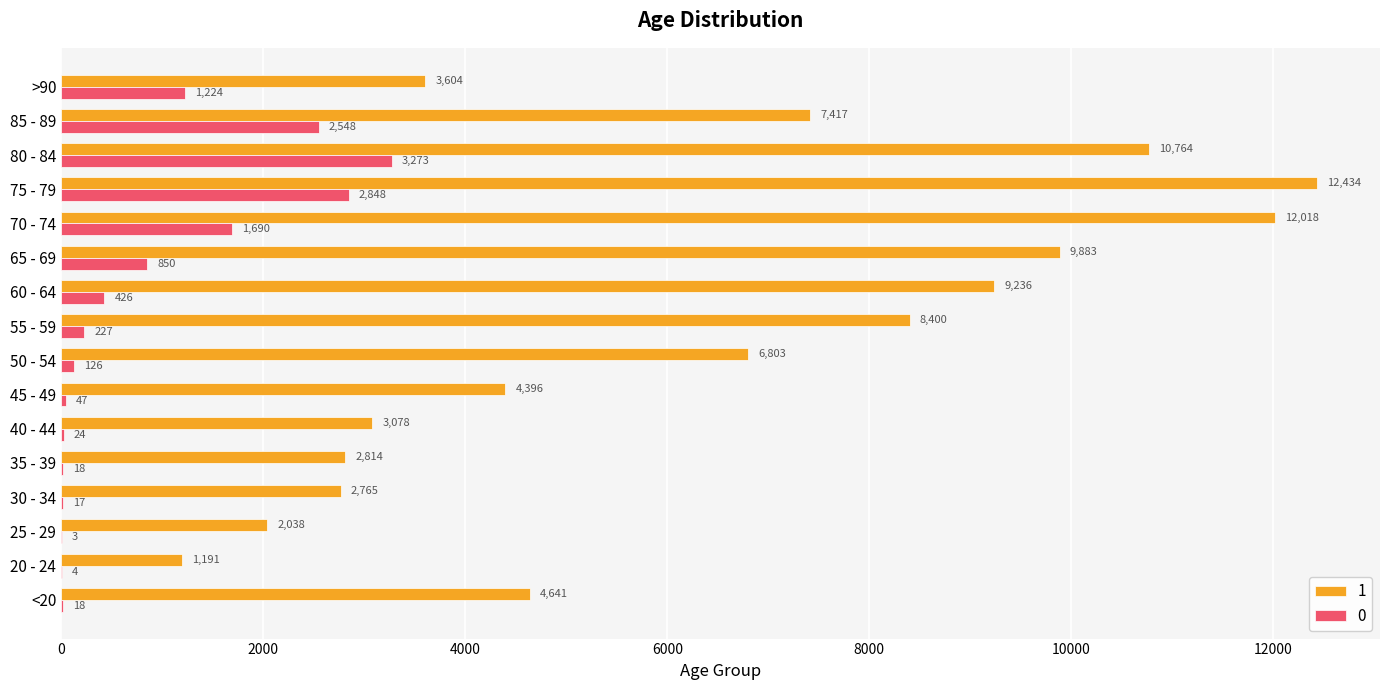

The value of 0 at 25 - 29 is 3. True or false?

True